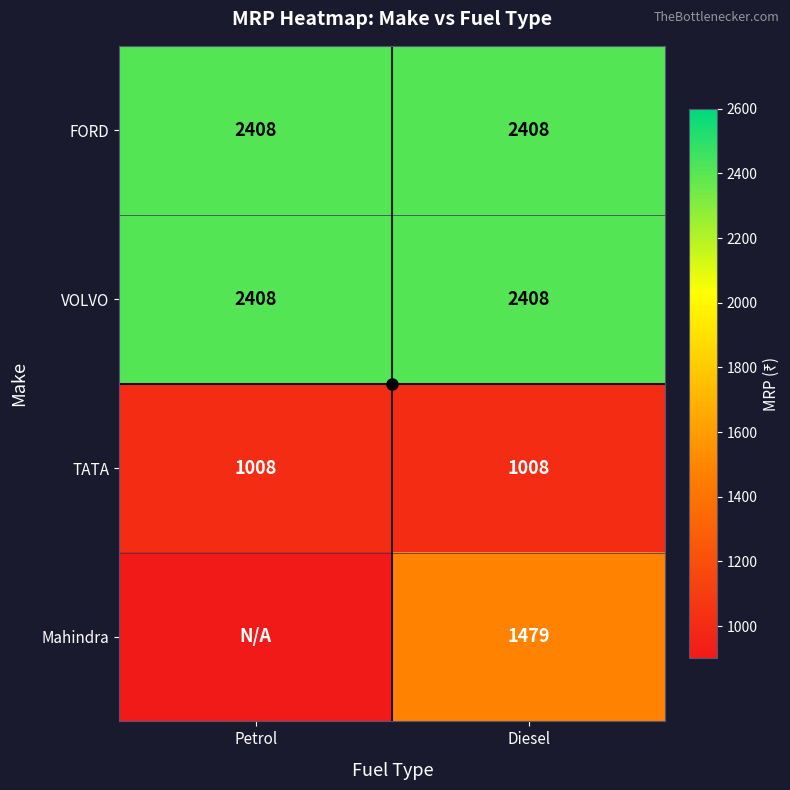

The TATA series shows 1472 at Diesel. True or false?

False